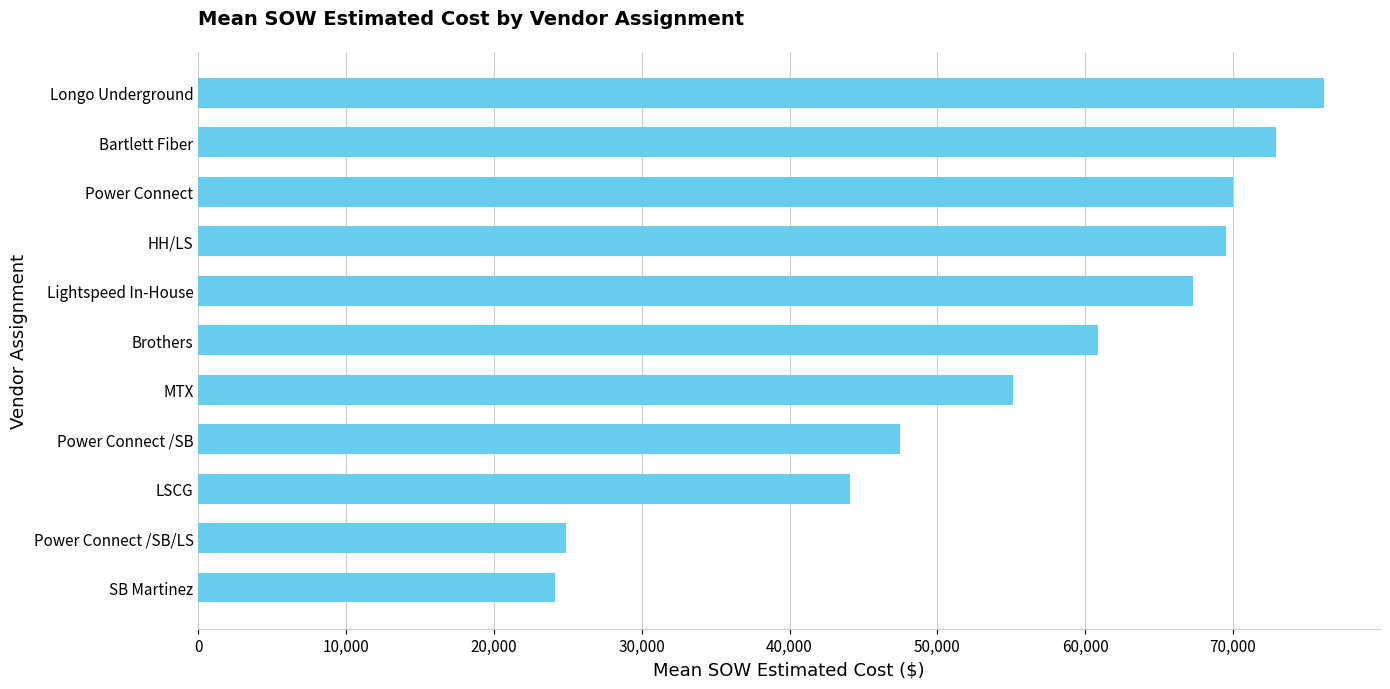

The value at MTX is 55089.0. True or false?

True